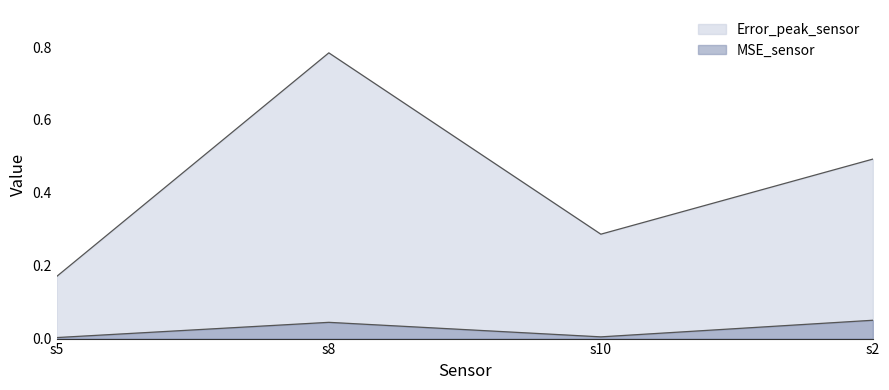

List the series in order of their peak value, highest first.

Error_peak_sensor, MSE_sensor